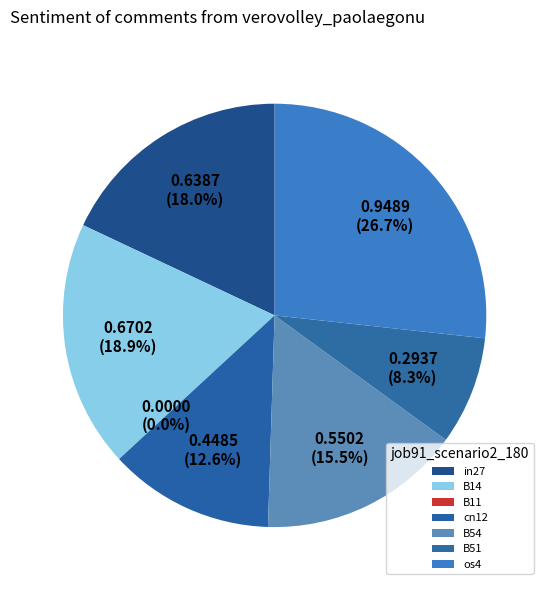

Count the number of slices in the pie.

7